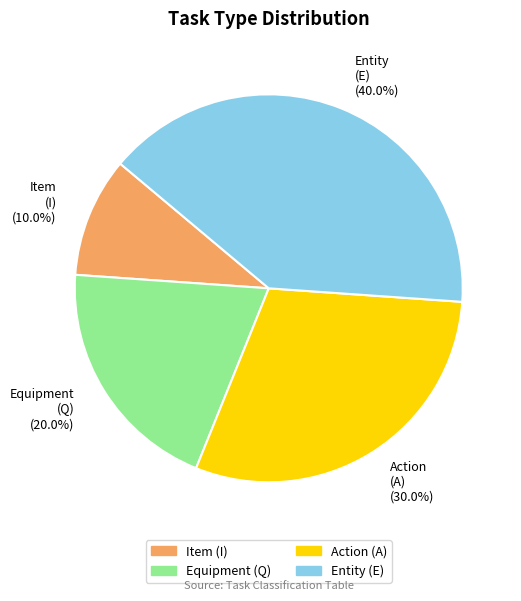

Does Equipment represent more than half of the total?

No